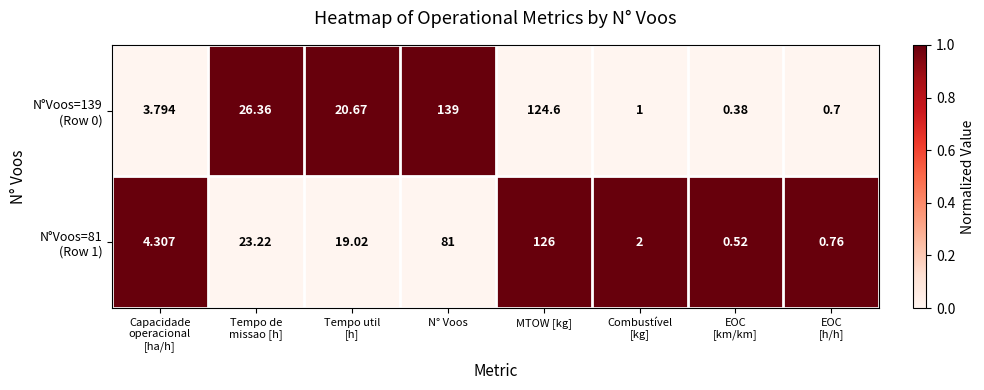

At which category is the sum across all series the highest?

MTOW [kg]